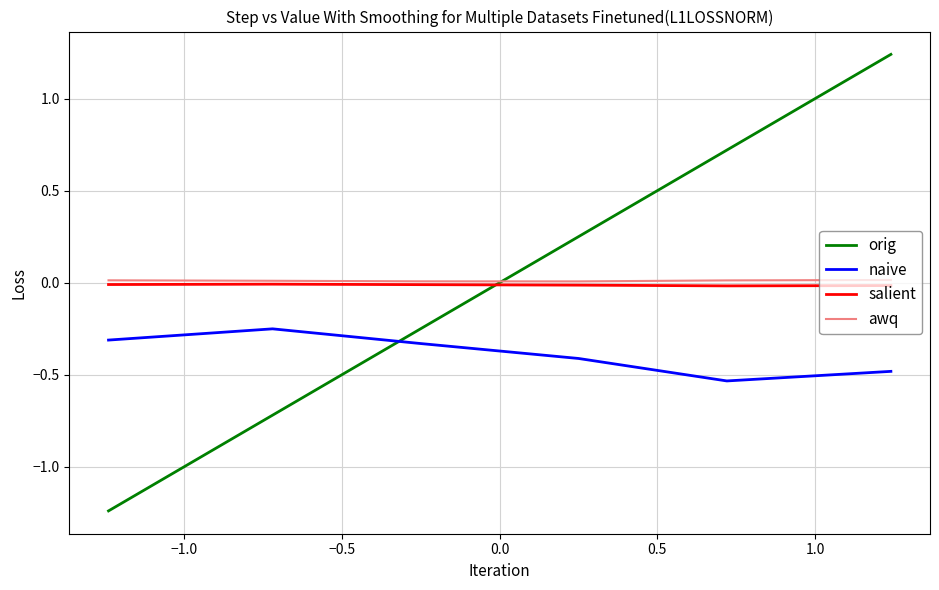

True or false: naive and awq intersect in this chart.

False